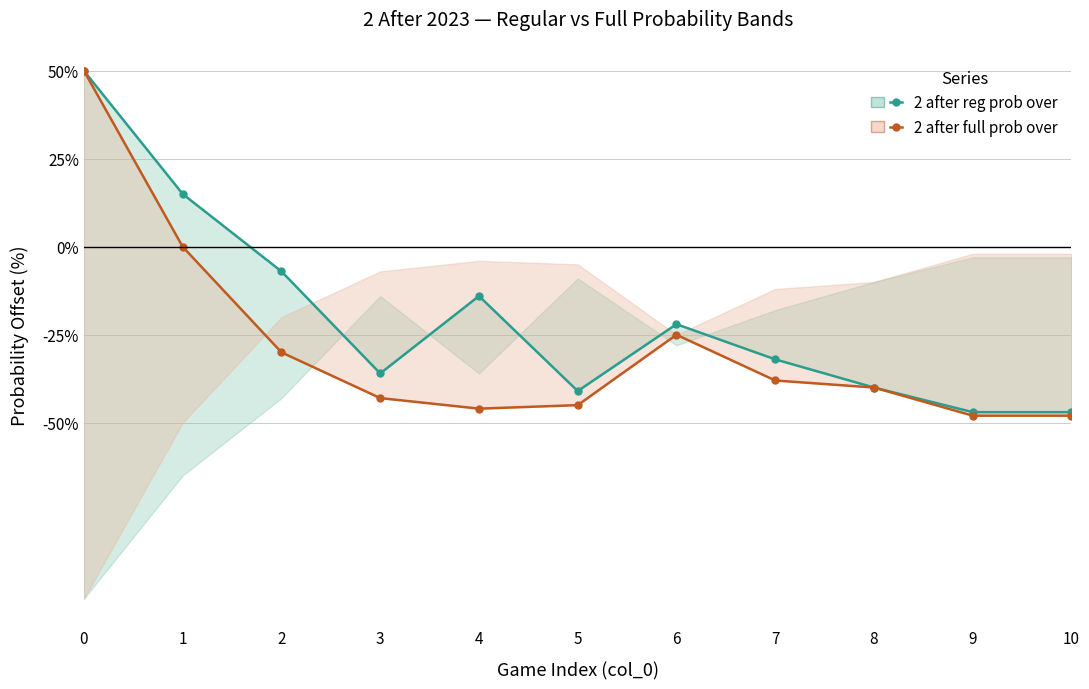

At 0, list the series in order from smallest to largest.

2 after reg prob over (upper), 2 after full prob over (upper)